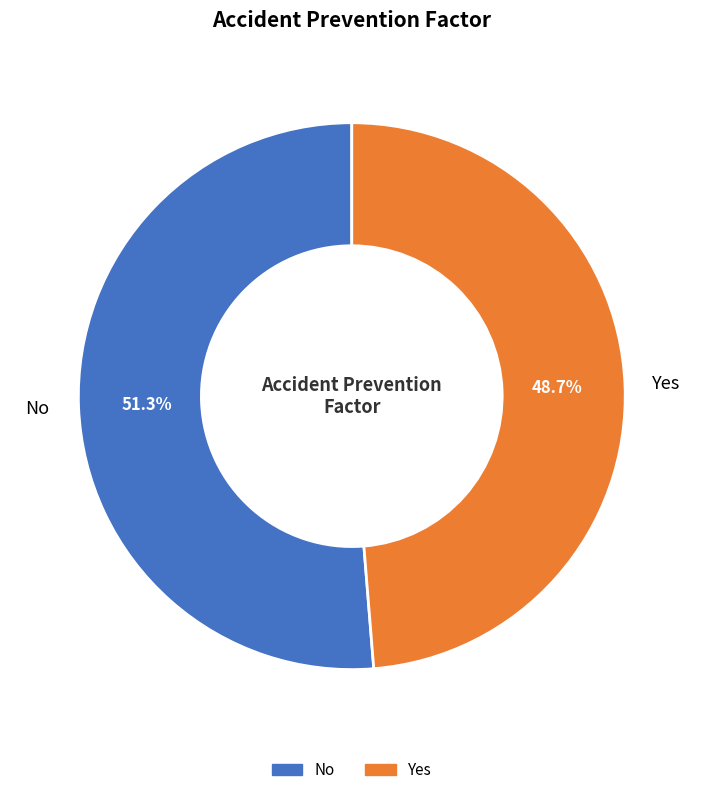

Which category has the biggest portion of the pie?

No